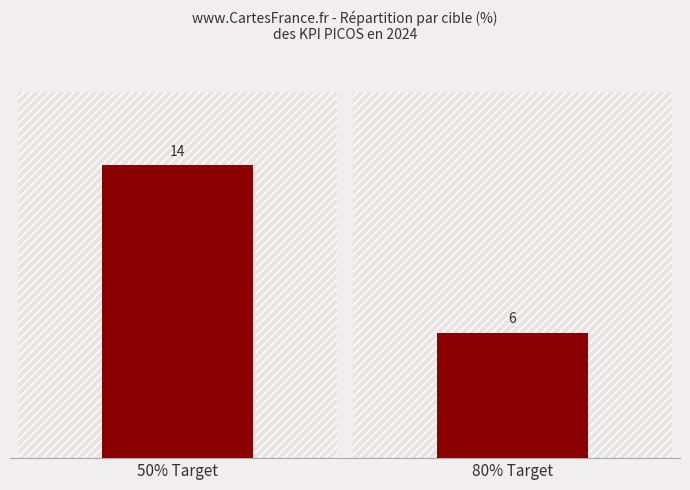

What is the maximum value shown in the chart?

14